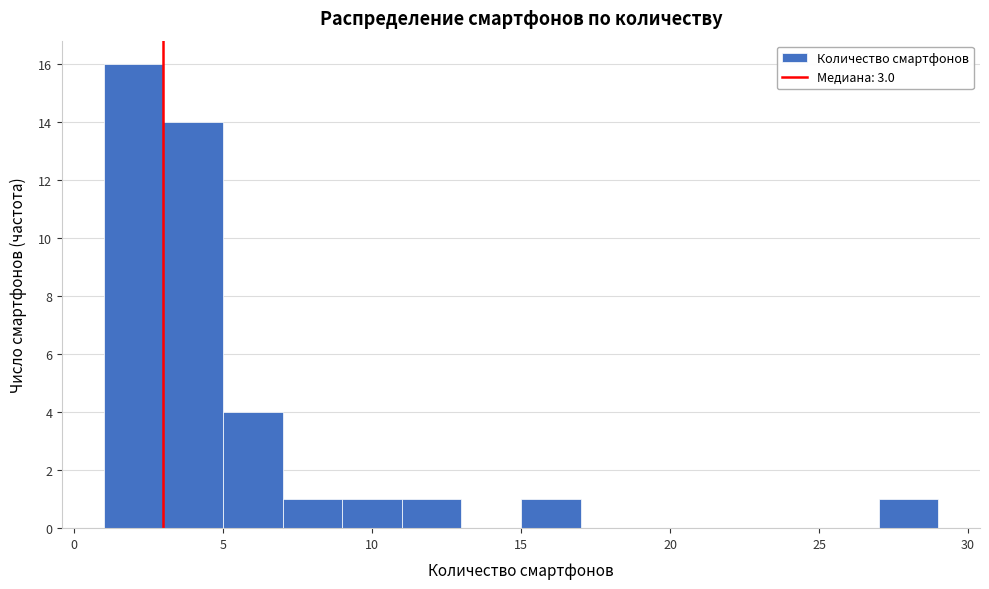

How tall is the bar that spans 3 to 5 on the x-axis? The values are not printed on the chart, so give them approximately, as read against the axis.

14